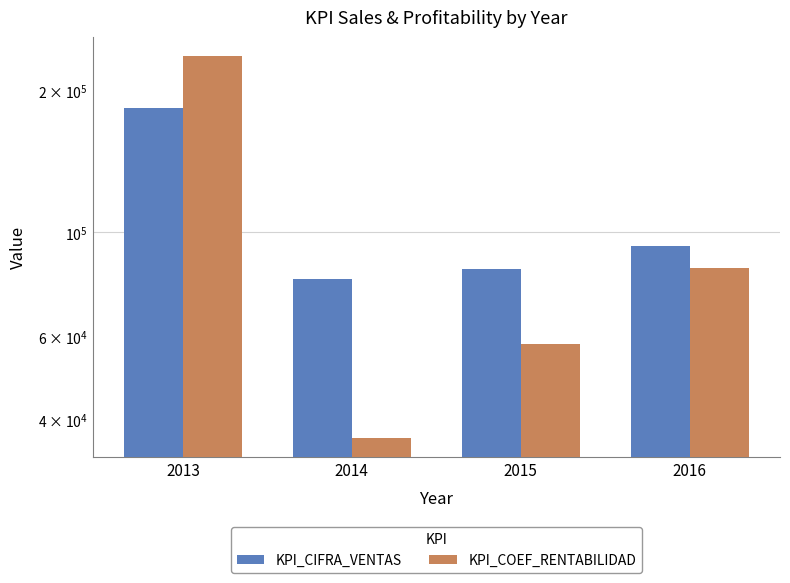

The KPI_COEF_RENTABILIDAD series shows 19040.8 at 2015. True or false?

False